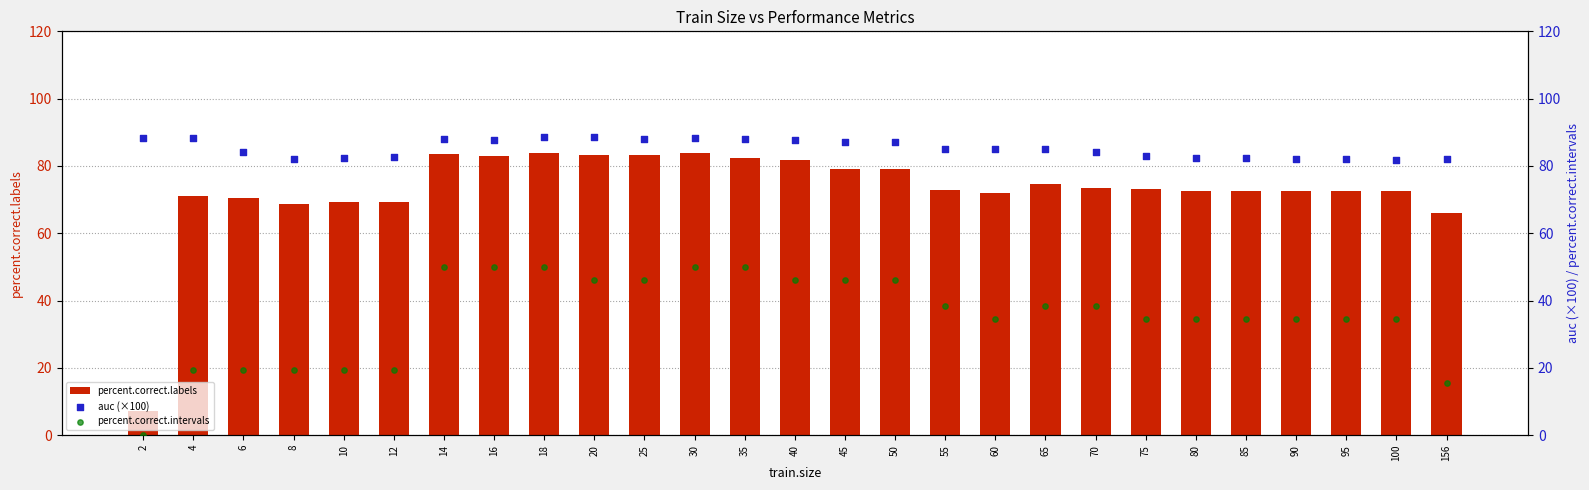

At which category is the sum across all series the highest?

18